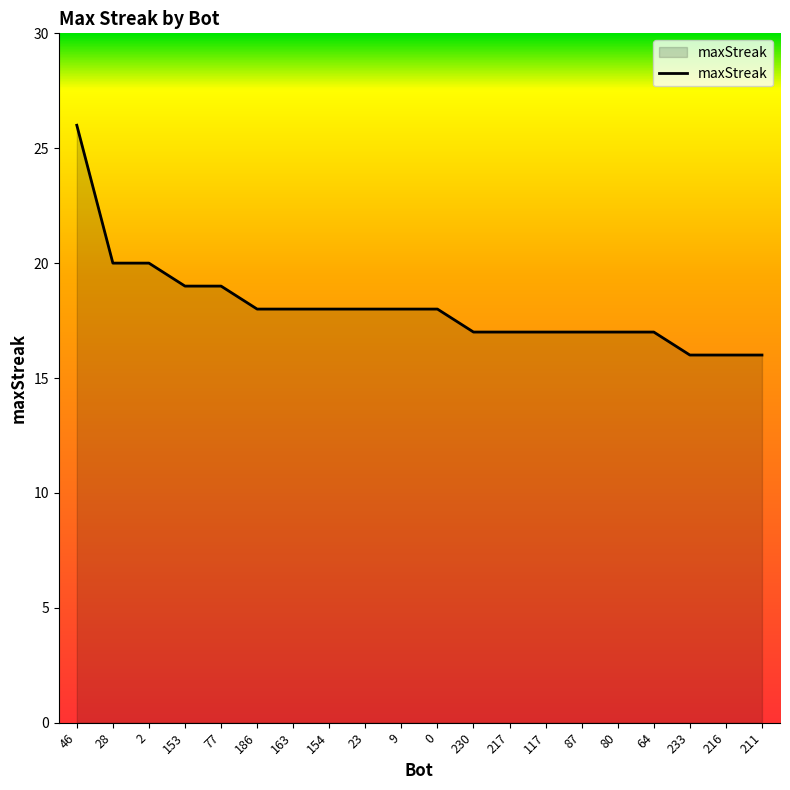

The chart shows a value of 17 at 117. True or false?

True